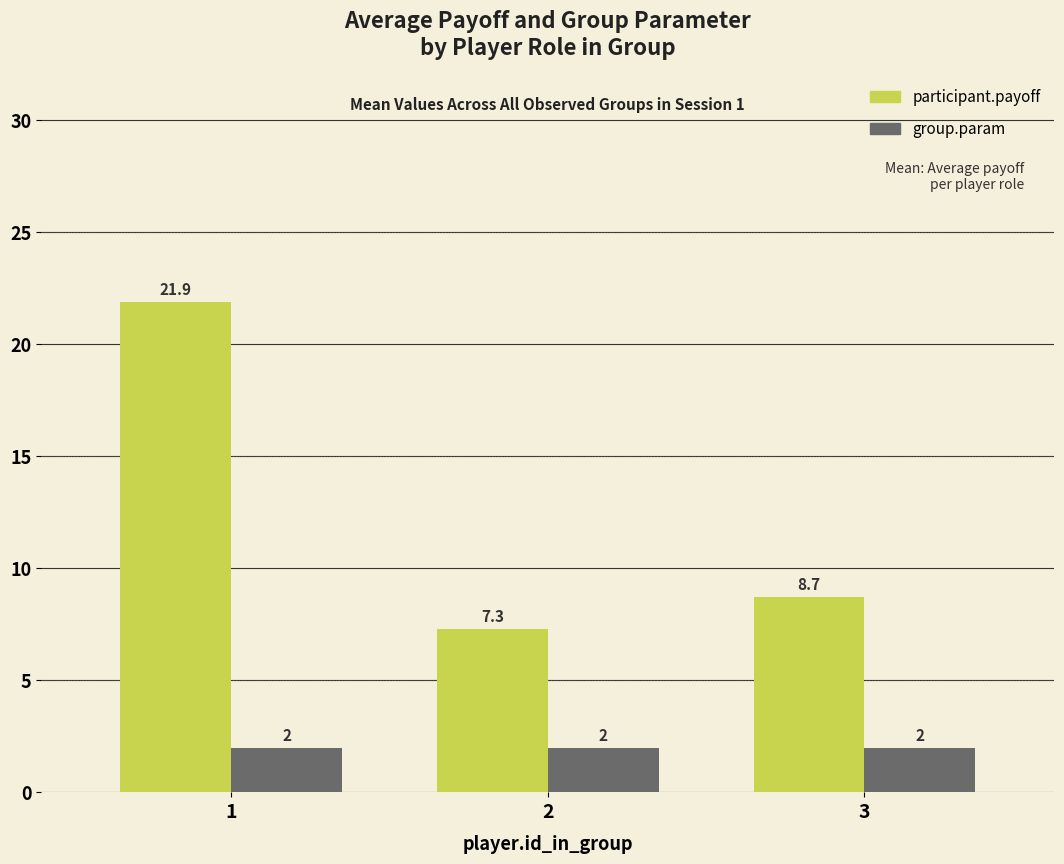

What is the difference between the participant.payoff values at 1 and 2?

14.6